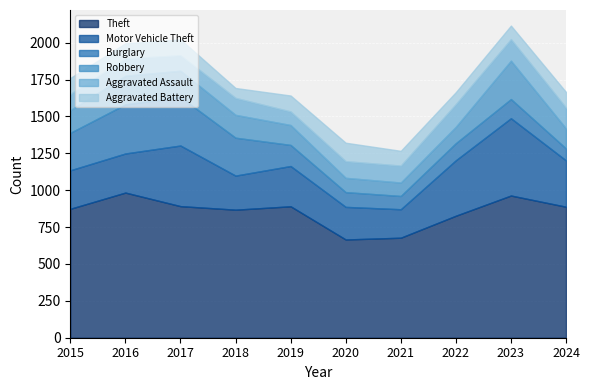

How many interior local valleys does the Burglary series have?

1